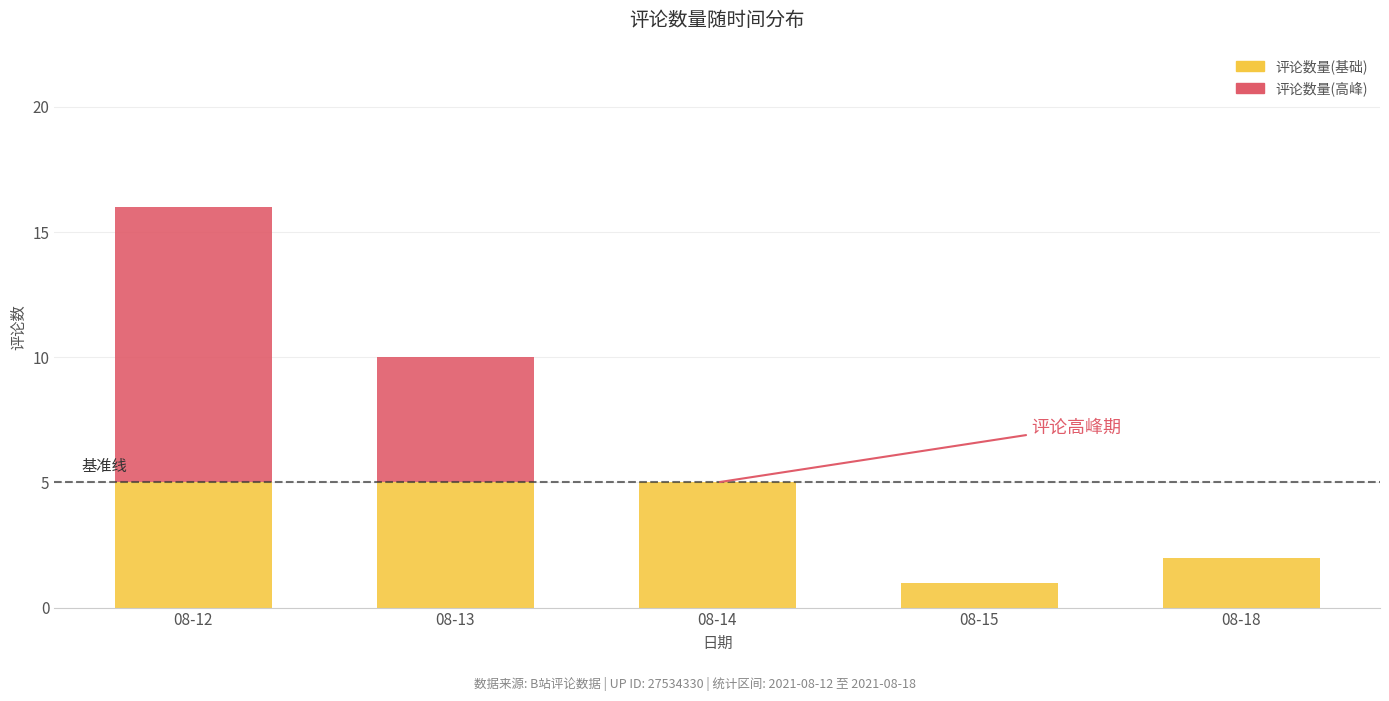

Reading left to right, list the values for the 评论数量(基础) series.

08-12=5	08-13=5	08-14=5	08-15=1	08-18=2